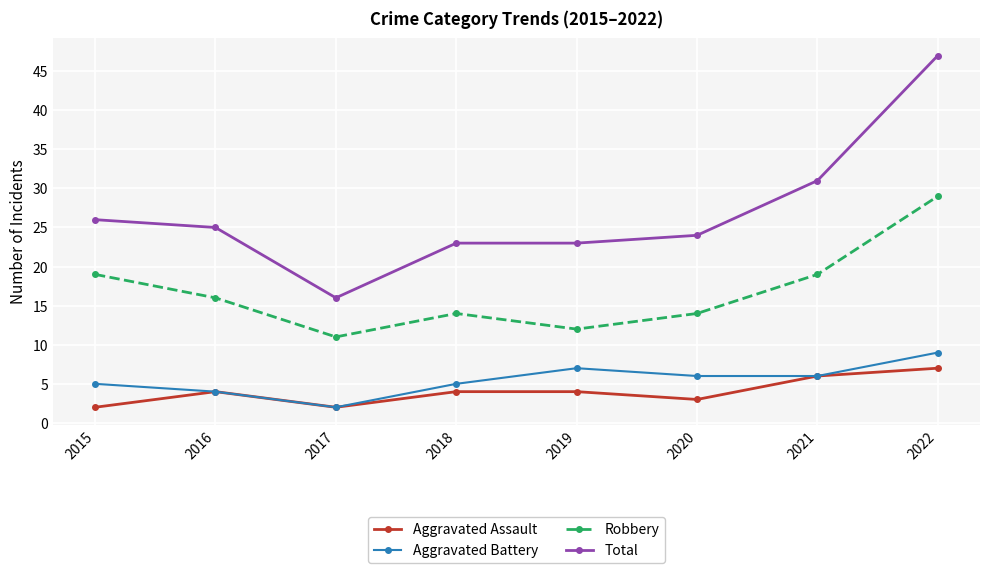

True or false: Robbery and Total intersect in this chart.

False